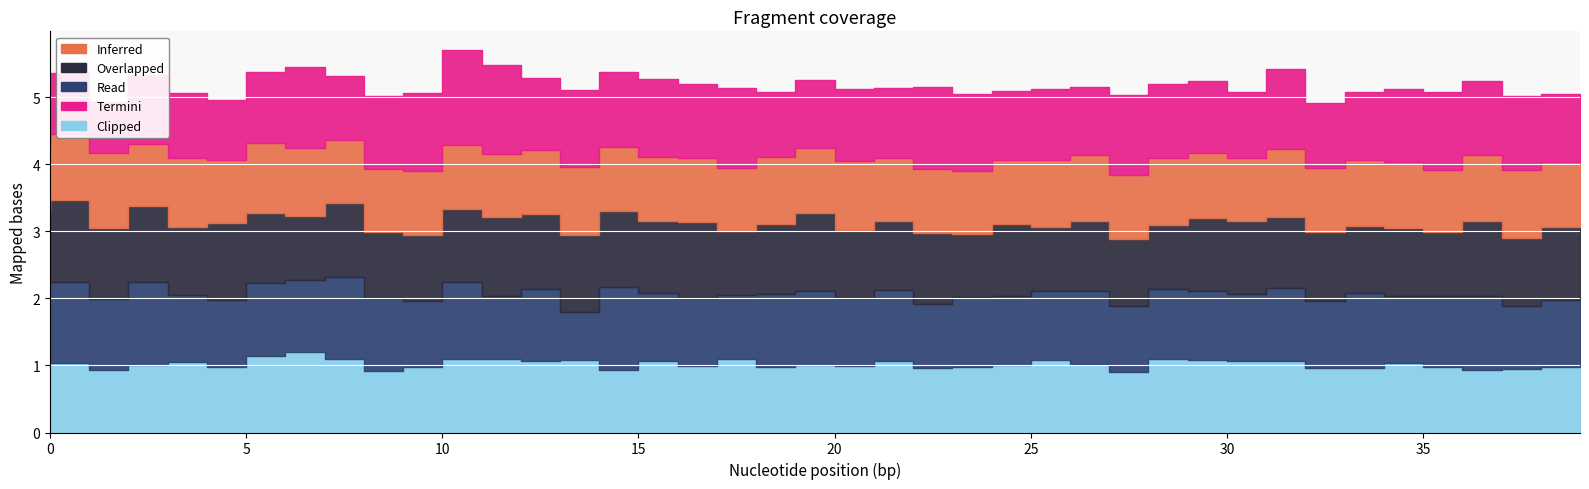

What is the lowest value of the Read series?

0.7